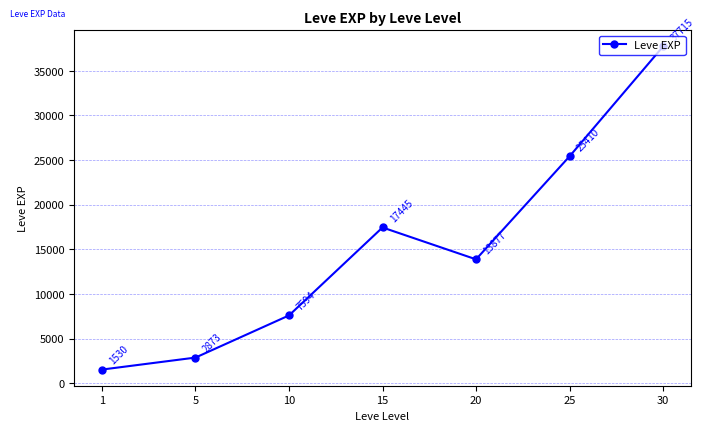

At which label does the data first exceed 13876?

15